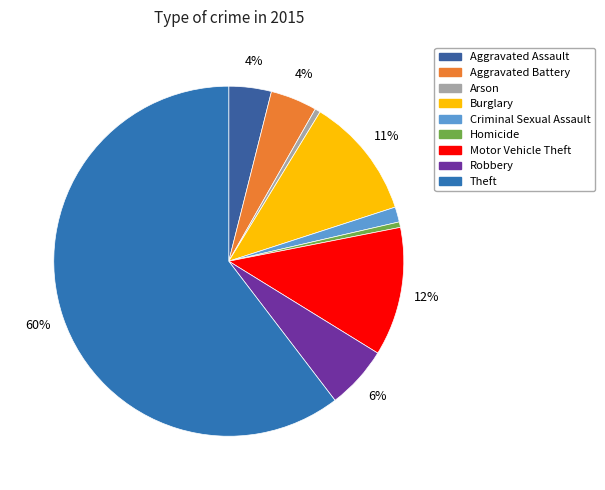

To the nearest percent, what portion does Arson represent?

1%